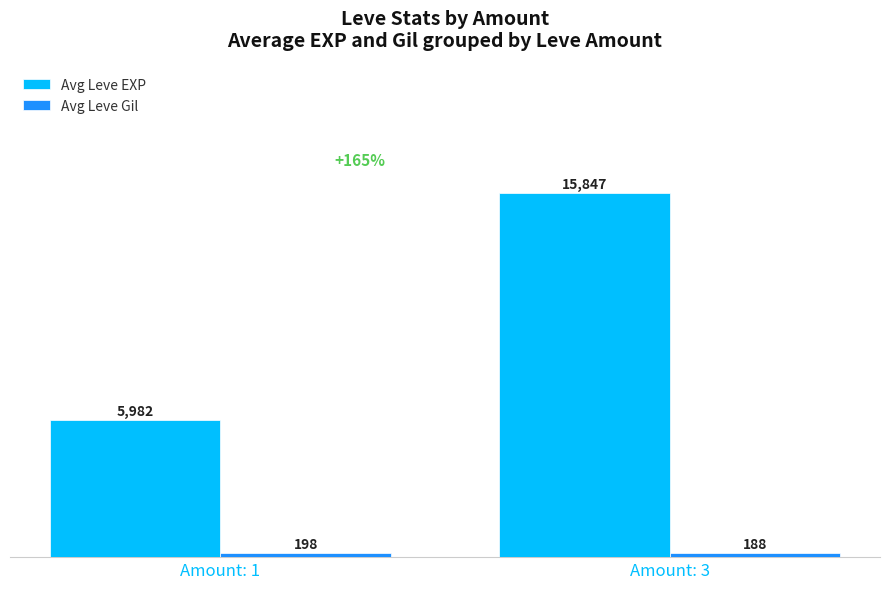

What is the greatest value displayed?

15847